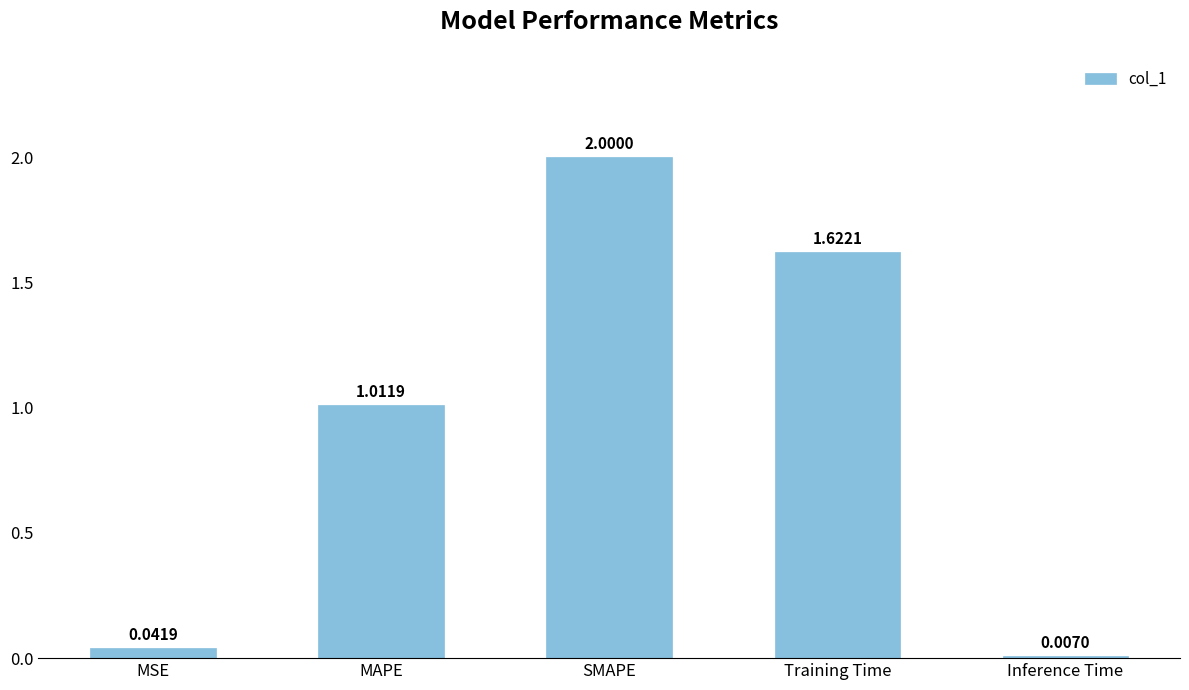

At which label does the data first exceed 1?

MAPE